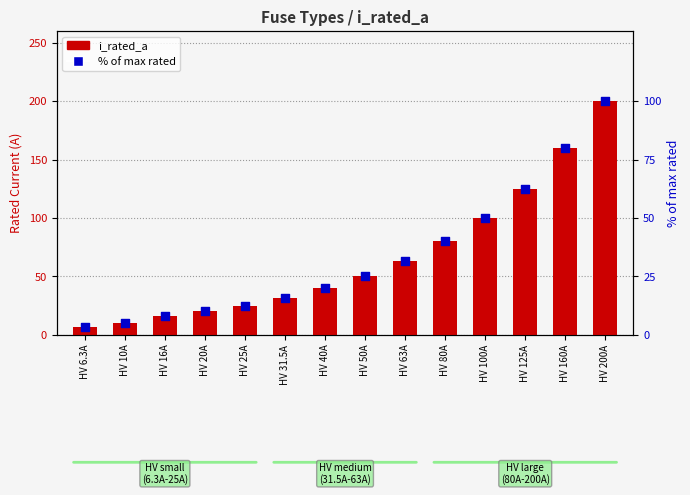

What is the total value across all series at HV 80A?

120.0